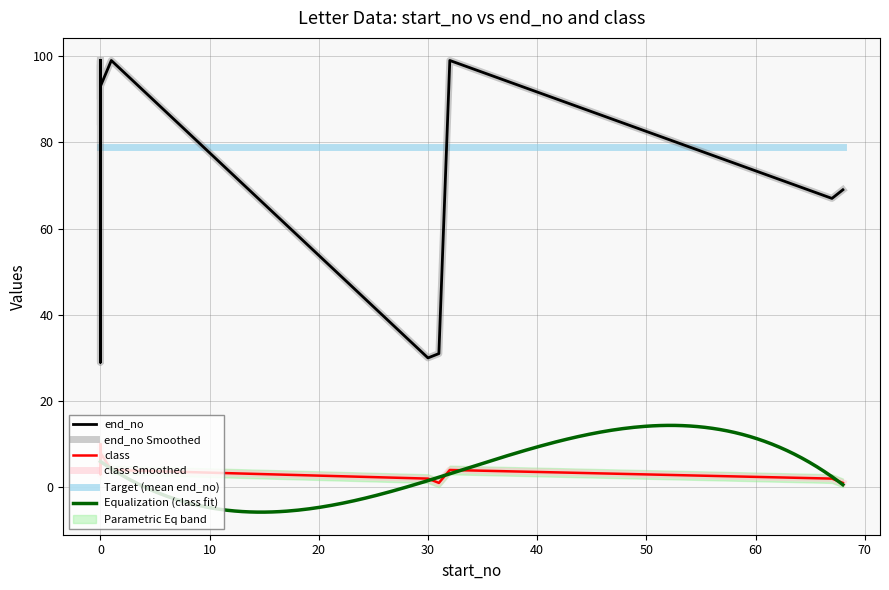

How many data points in end_no are above 93?

7